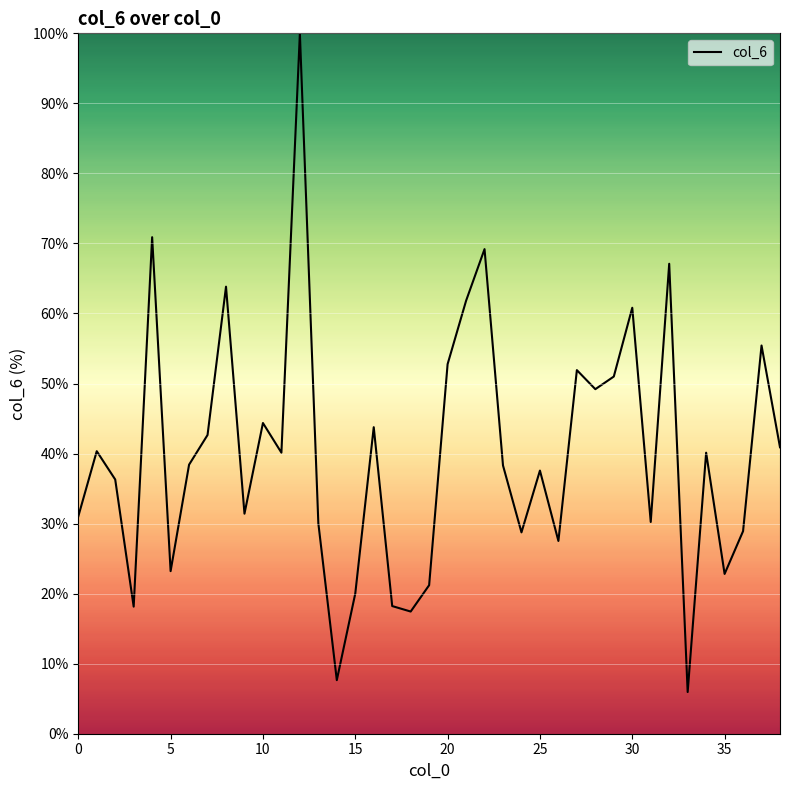

What is the difference between the maximum and minimum values?

94.0